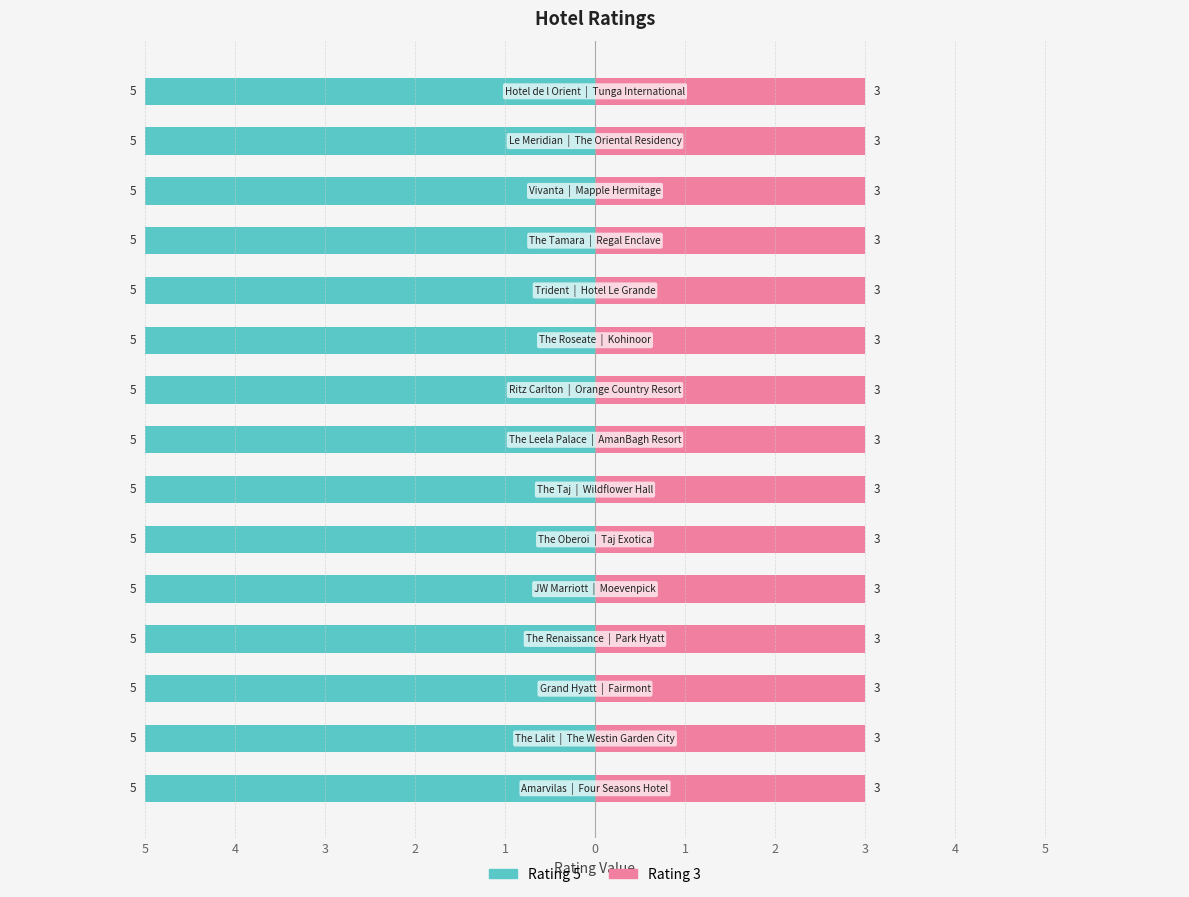

How many bars are there in total?

30